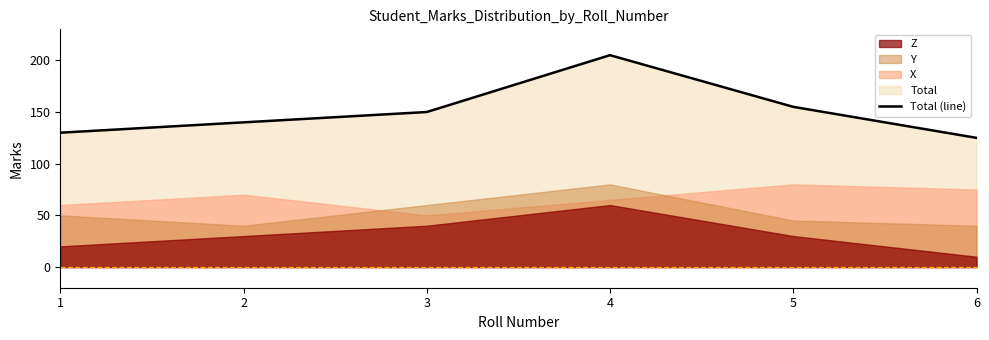

Does the chart display data point markers on the line(s)?

No